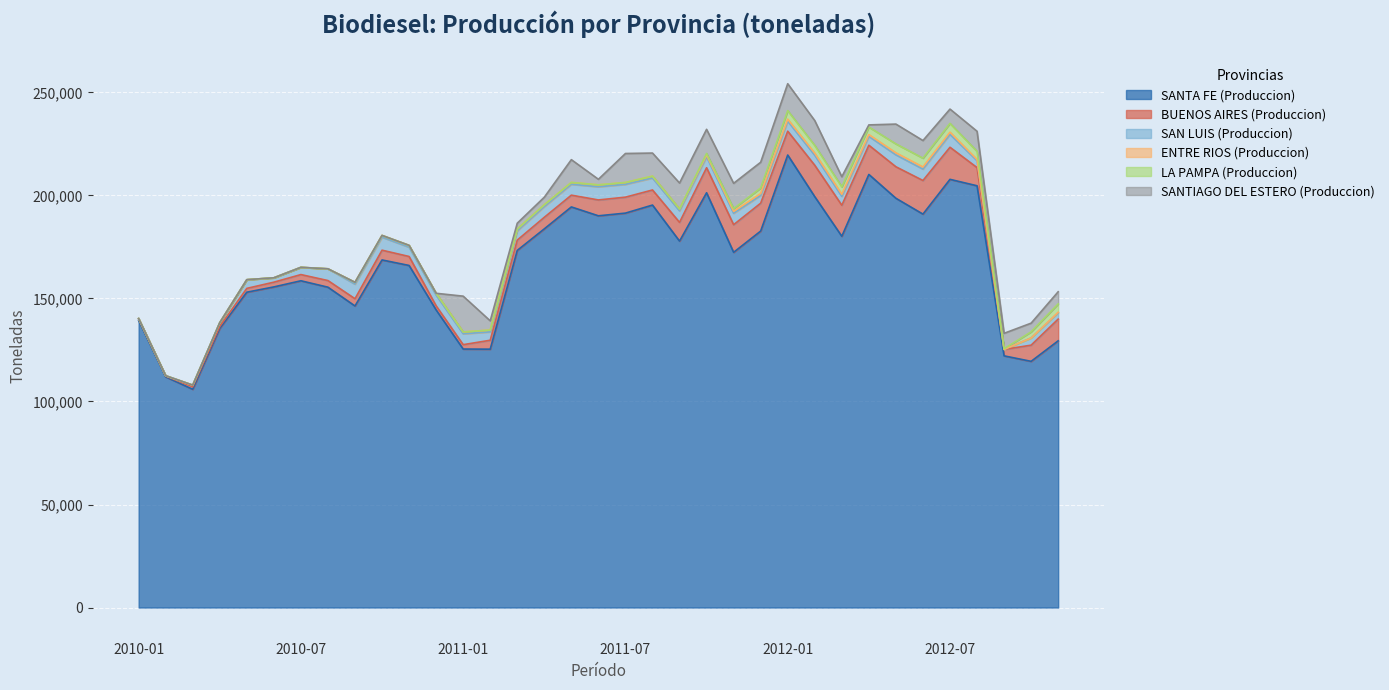

Which label corresponds to the largest value in the chart?

2012-01